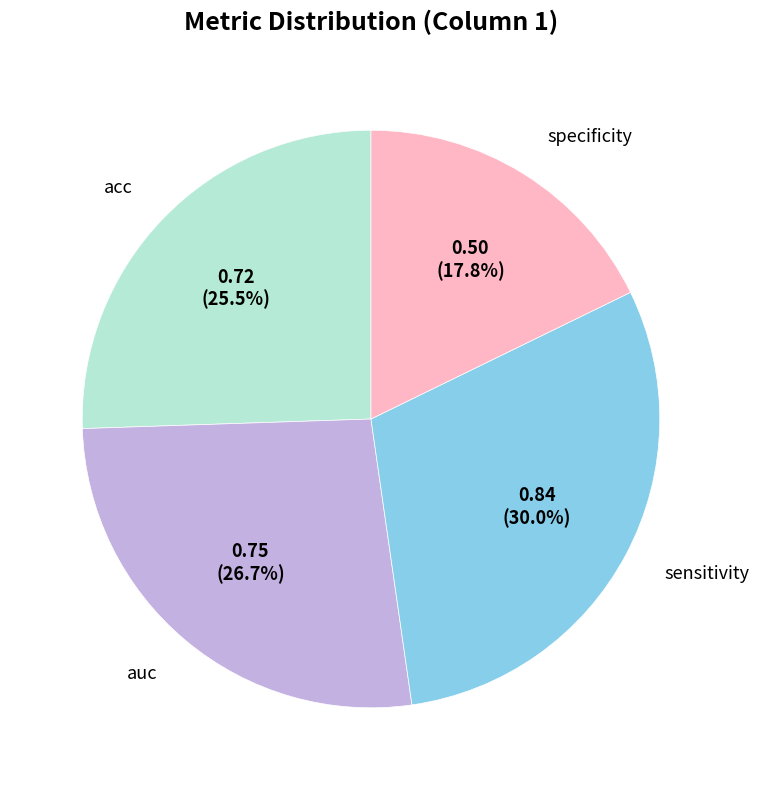

Is there any slice that represents more than half of the pie?

No